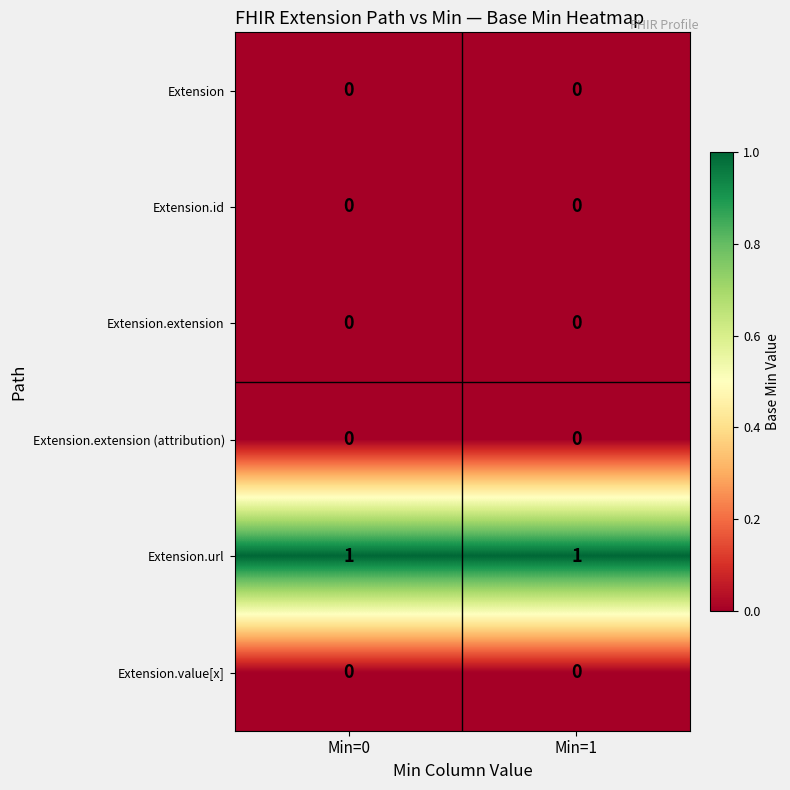

The value of Extension.url at Min=1 is 1. True or false?

True